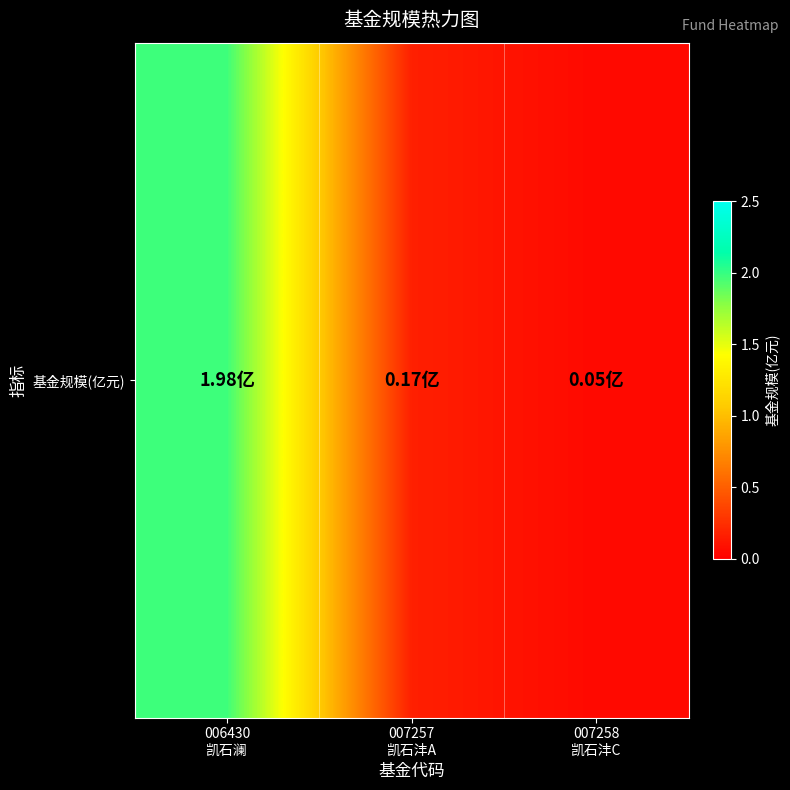

How many categories are shown in the chart?

3